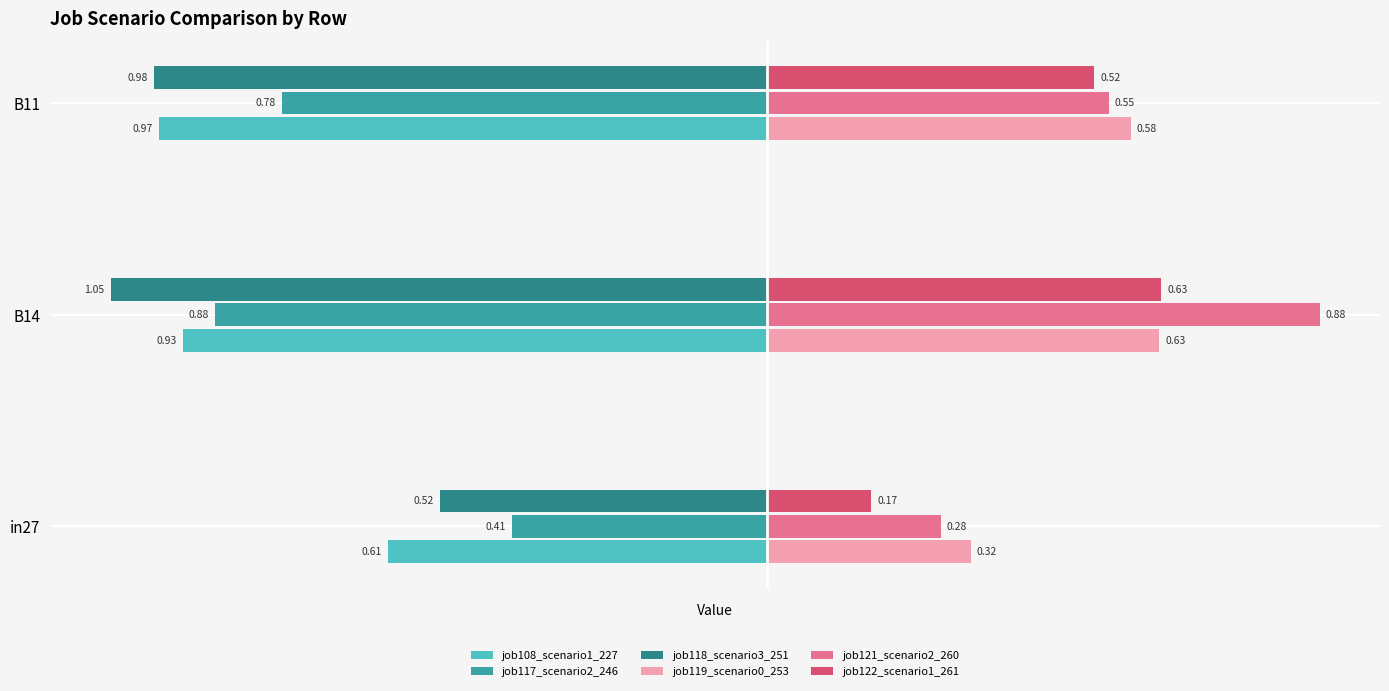

Rank the series by their maximum value, from highest to lowest.

job121_scenario2_260, job122_scenario1_261, job119_scenario0_253, job117_scenario2_246, job118_scenario3_251, job108_scenario1_227